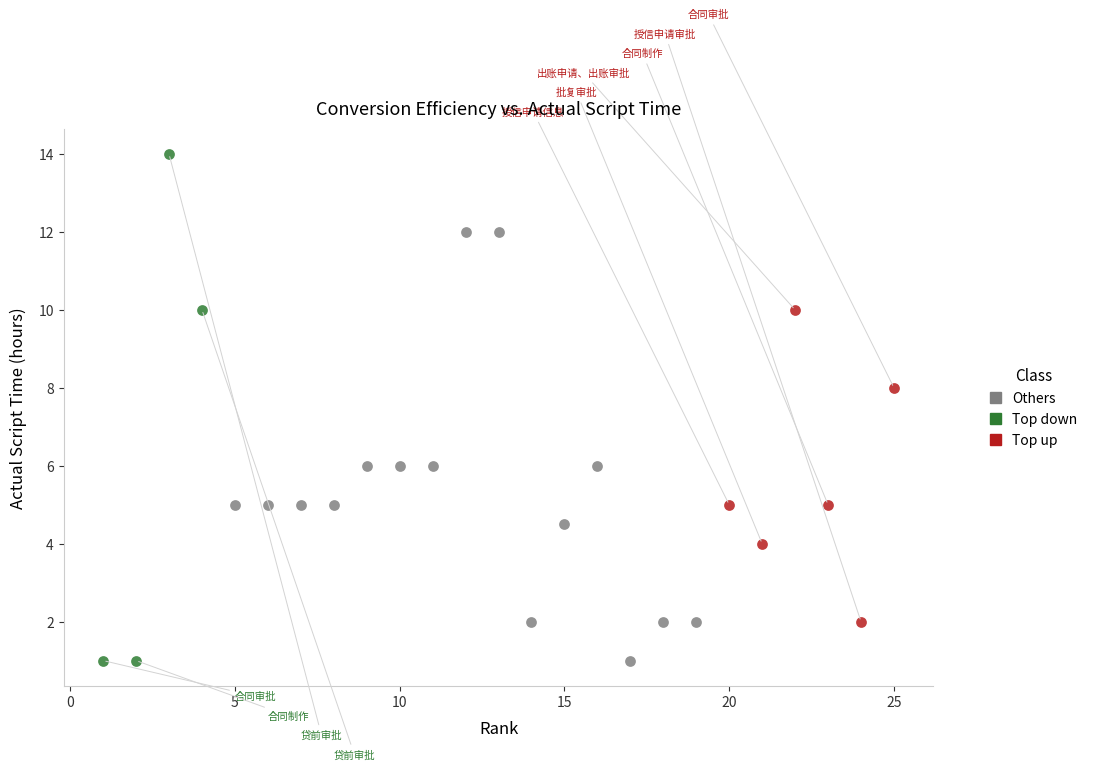

Which series has the largest Y range (max minus min)?

Top down